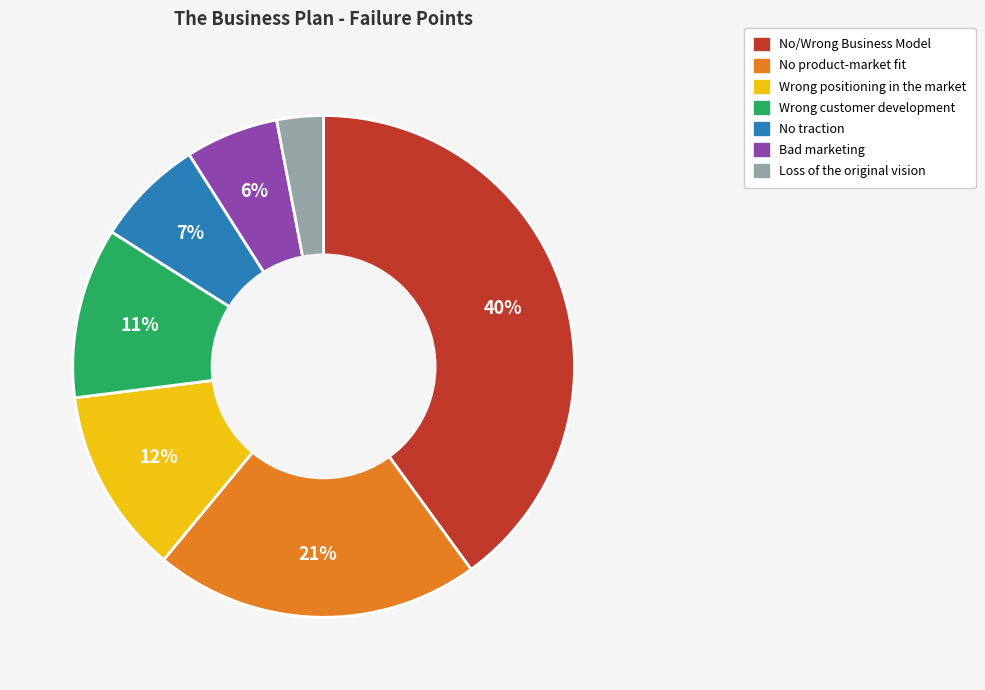

Which category has the smallest portion of the pie?

Loss of the original vision